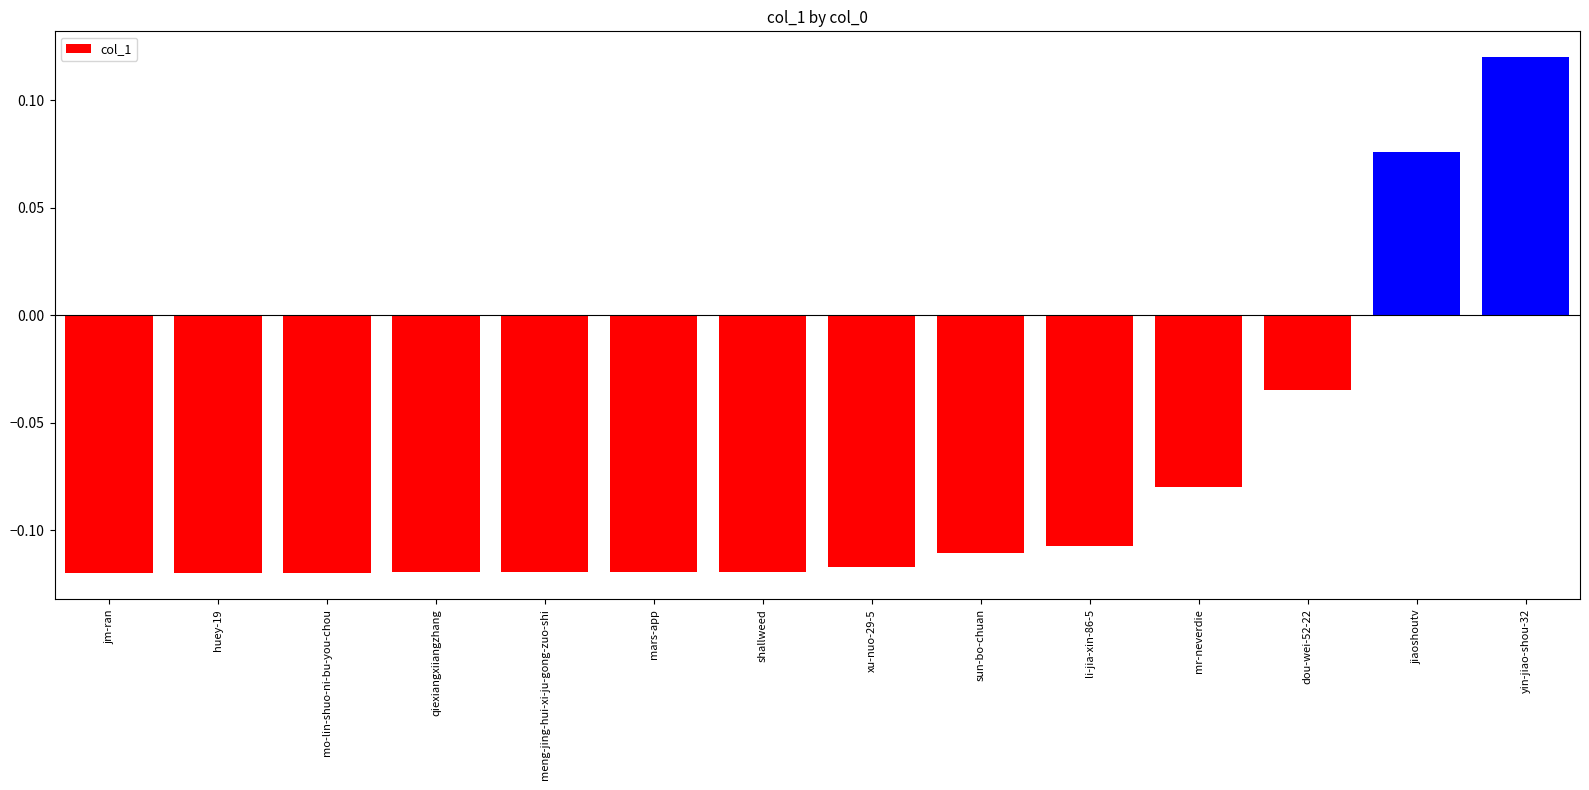

The value at qiexiangxiiangzhang is -0.0. True or false?

False